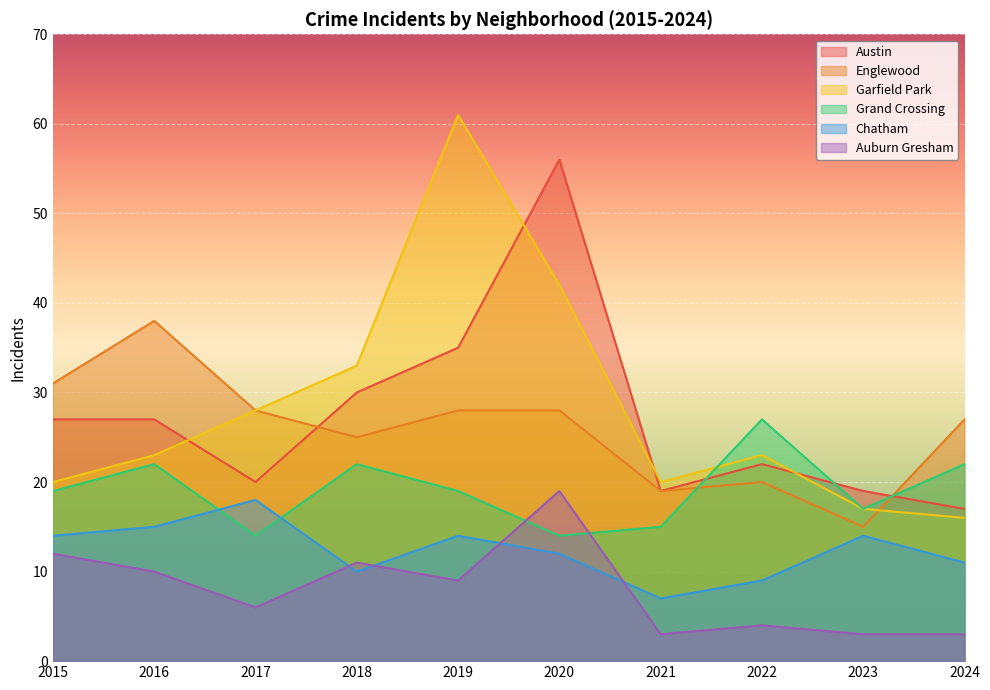

Which series changed the most between 2017 and 2023?

Englewood